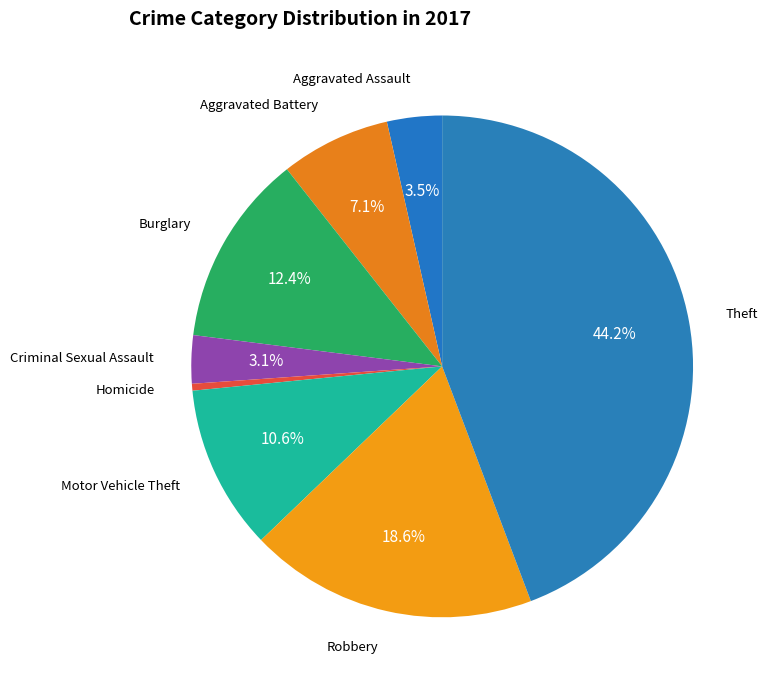

To the nearest percent, what portion does Aggravated Battery represent?

7%